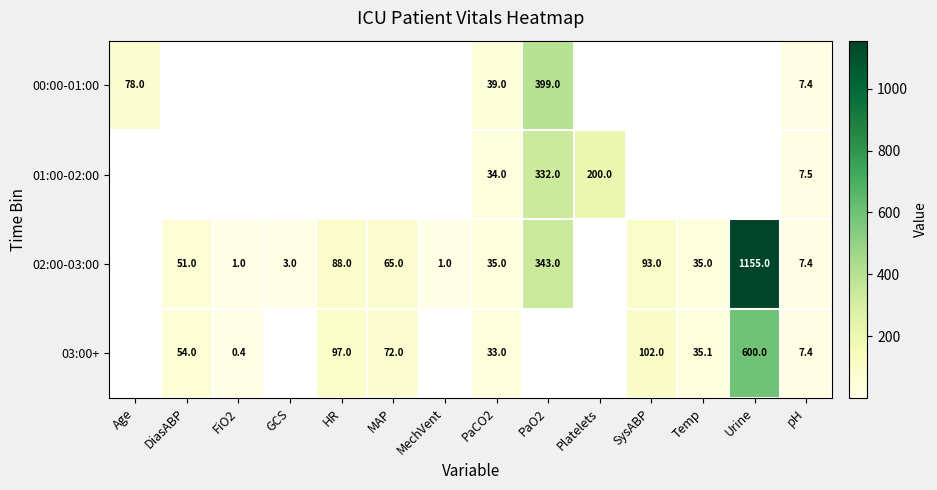

What is the maximum value shown in the chart?

1155.0